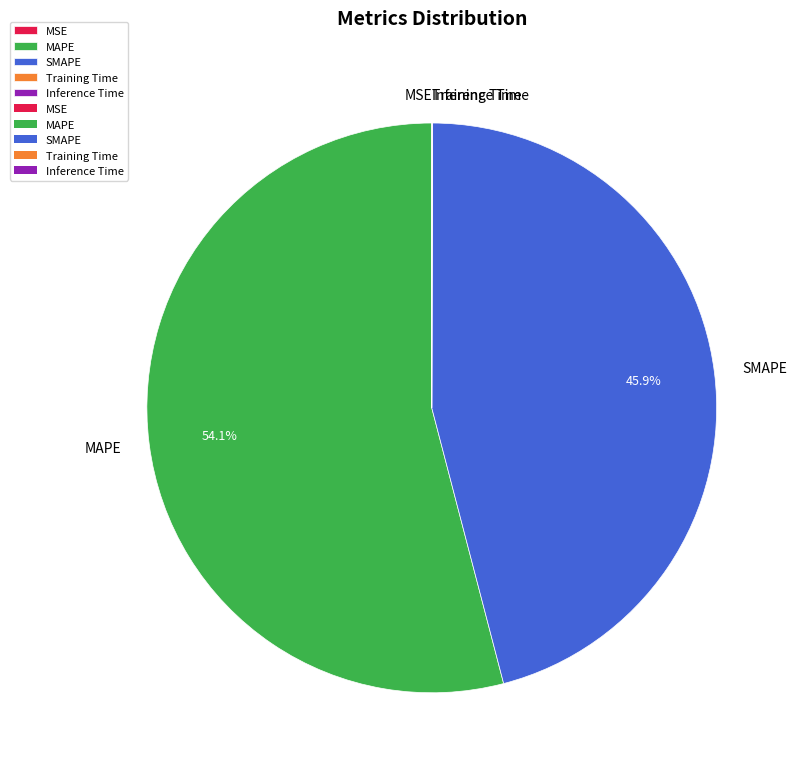

How much of the chart is everything except MAPE?

45.9%